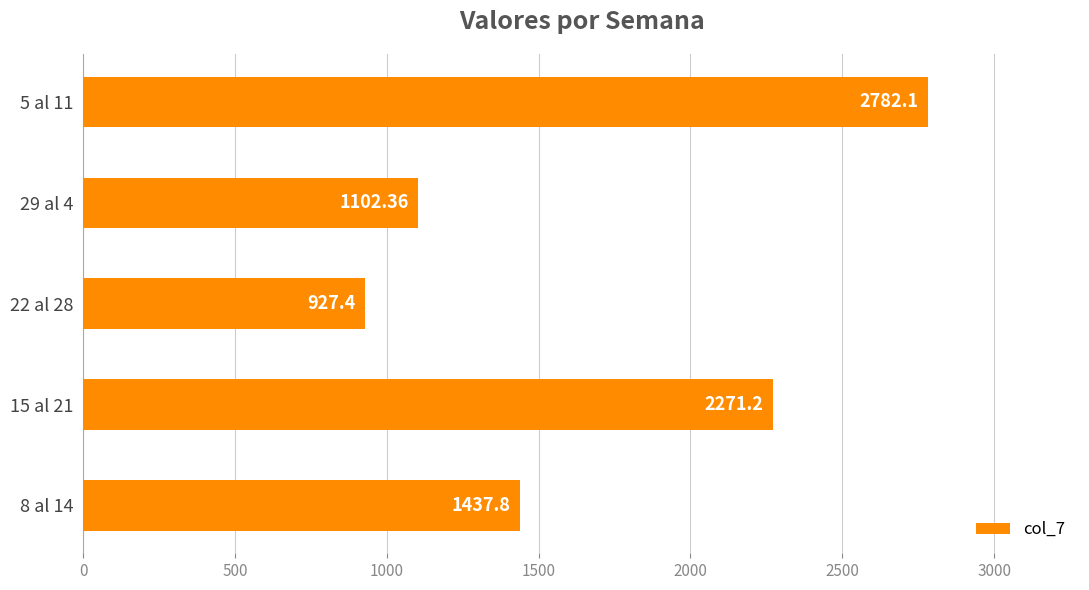

What is the minimum value shown in the chart?

927.4